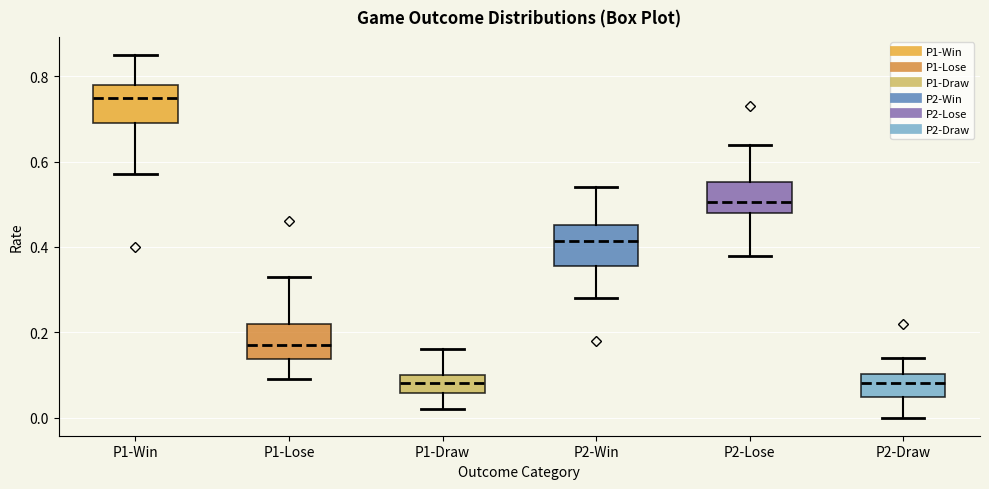

Where does the upper whisker of the box for P2-Draw end on the y-axis? The values are not printed on the chart, so give them approximately, as read against the axis.

0.14